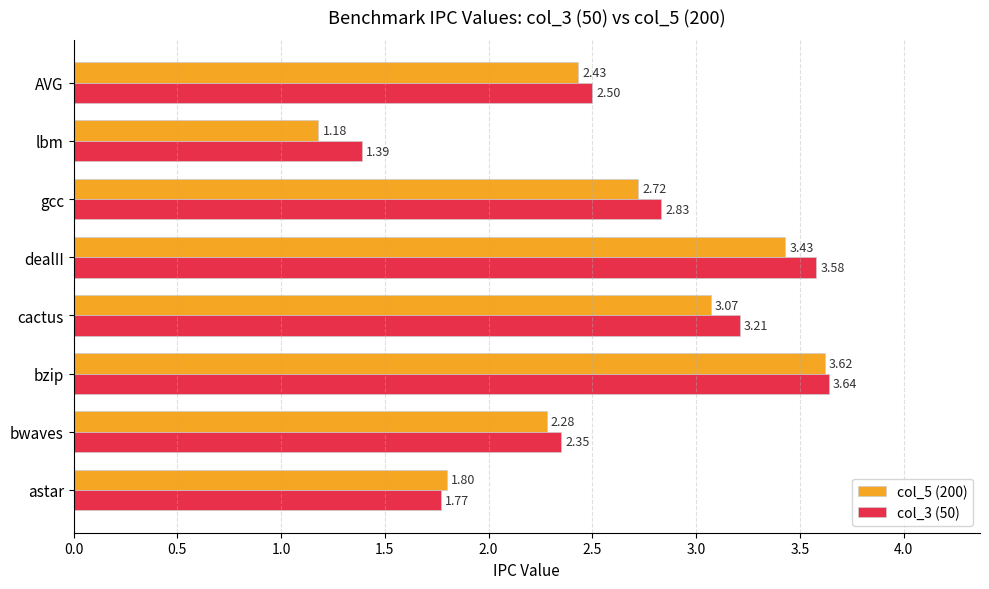

Which label corresponds to the smallest value in the chart?

lbm